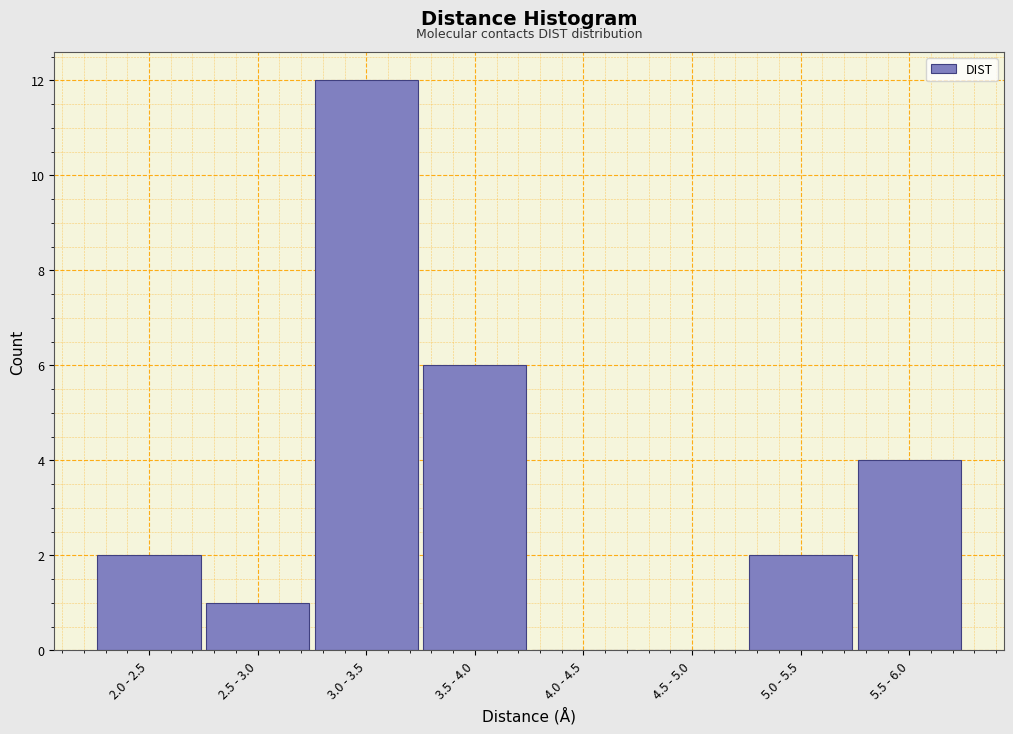

Reading left to right, extract all data points from this chart.

2.0 - 2.5=2	2.5 - 3.0=1	3.0 - 3.5=12	3.5 - 4.0=6	4.0 - 4.5=0	4.5 - 5.0=0	5.0 - 5.5=2	5.5 - 6.0=4